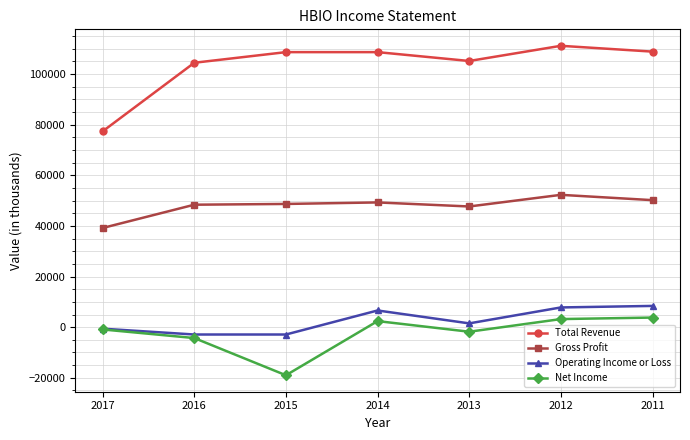

Which series has the widest spread of values?

Total Revenue